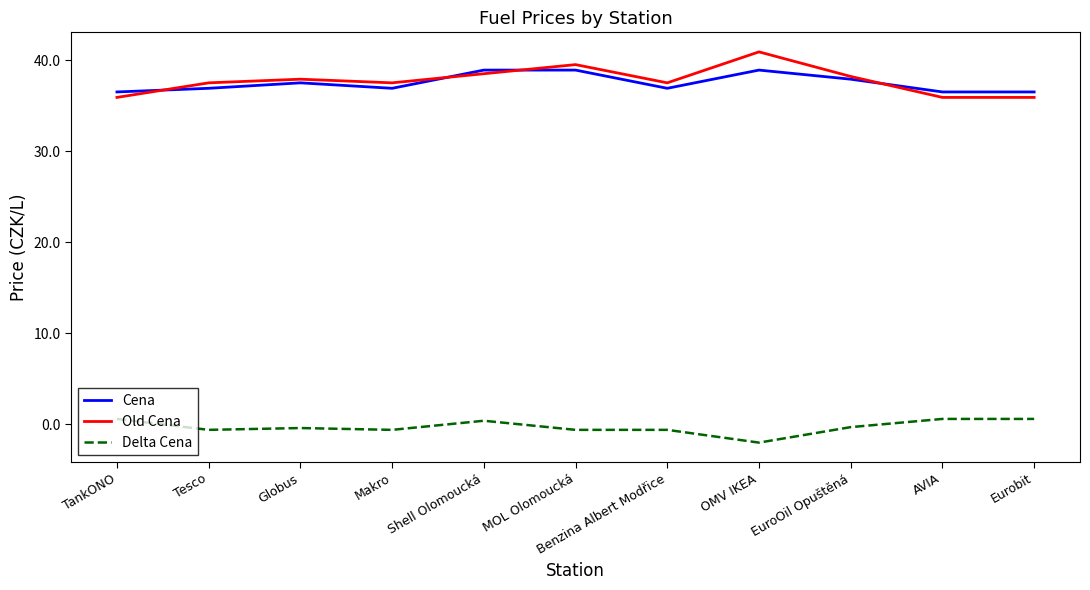

What are all the series names shown in the legend?

Cena, Old Cena, Delta Cena